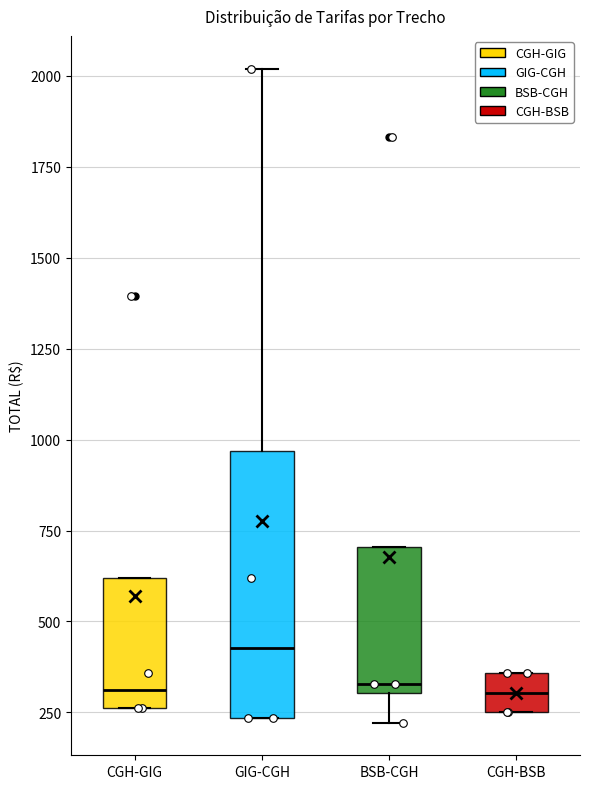

Reading left to right, transcribe this box plot: for each box, give where its median line is, the range the box spans, and where its two whiskers end, as read against the y-axis. The values are not printed on the chart, so give them approximately, as read against the axis.

CGH-GIG: median 300, box 250 to 600, whiskers 250 to 600
GIG-CGH: median 450, box 250 to 950, whiskers 250 to 2000
BSB-CGH: median 350, box 300 to 700, whiskers 200 to 700
CGH-BSB: median 300, box 250 to 350, whiskers 250 to 350